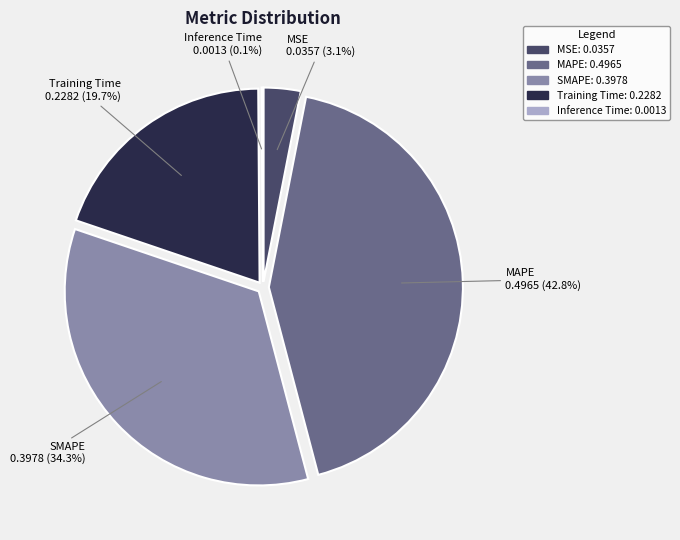

What is the smallest slice in the pie chart?

Inference Time